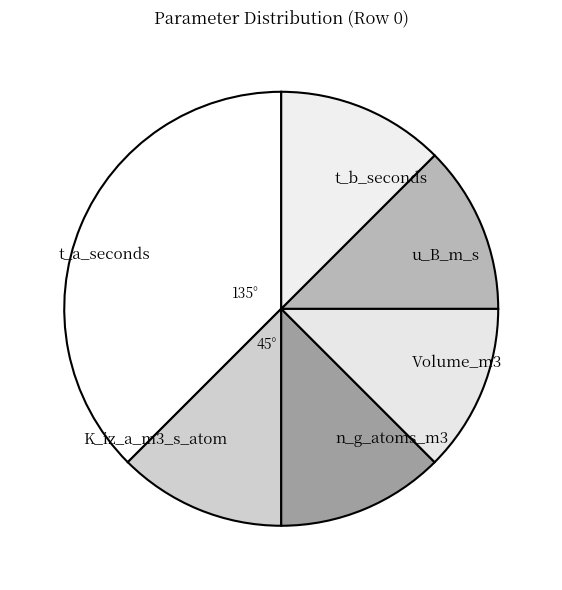

Is there a majority slice in this chart?

No